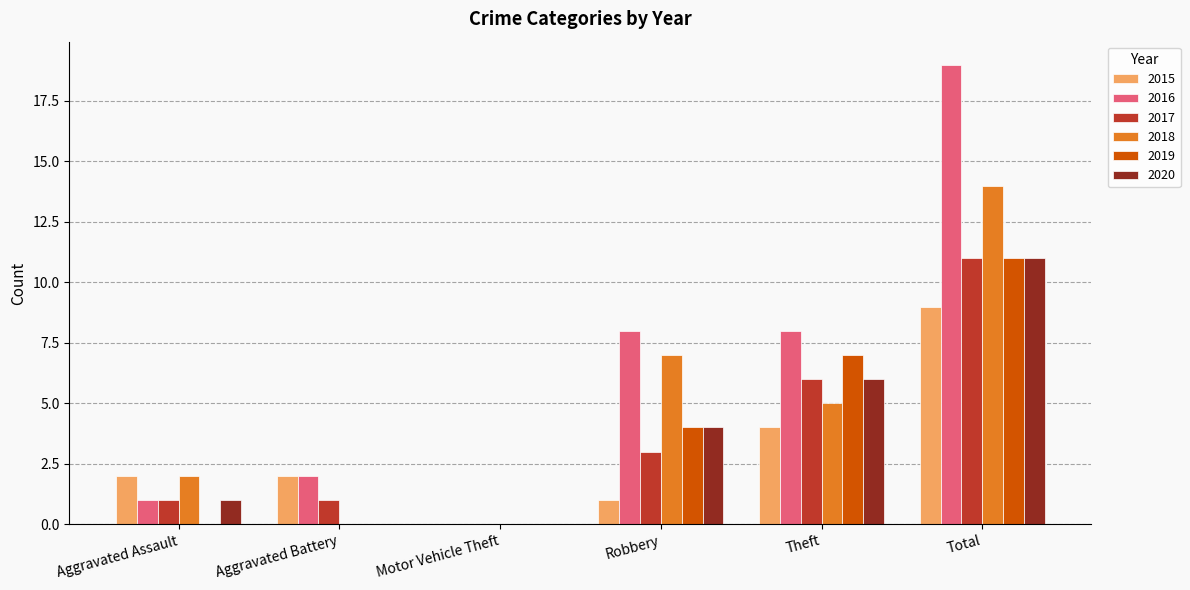

Count the number of data series in this chart.

6